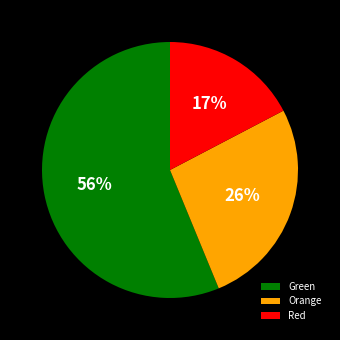

To the nearest percent, what percentage of the pie is Red?

17%